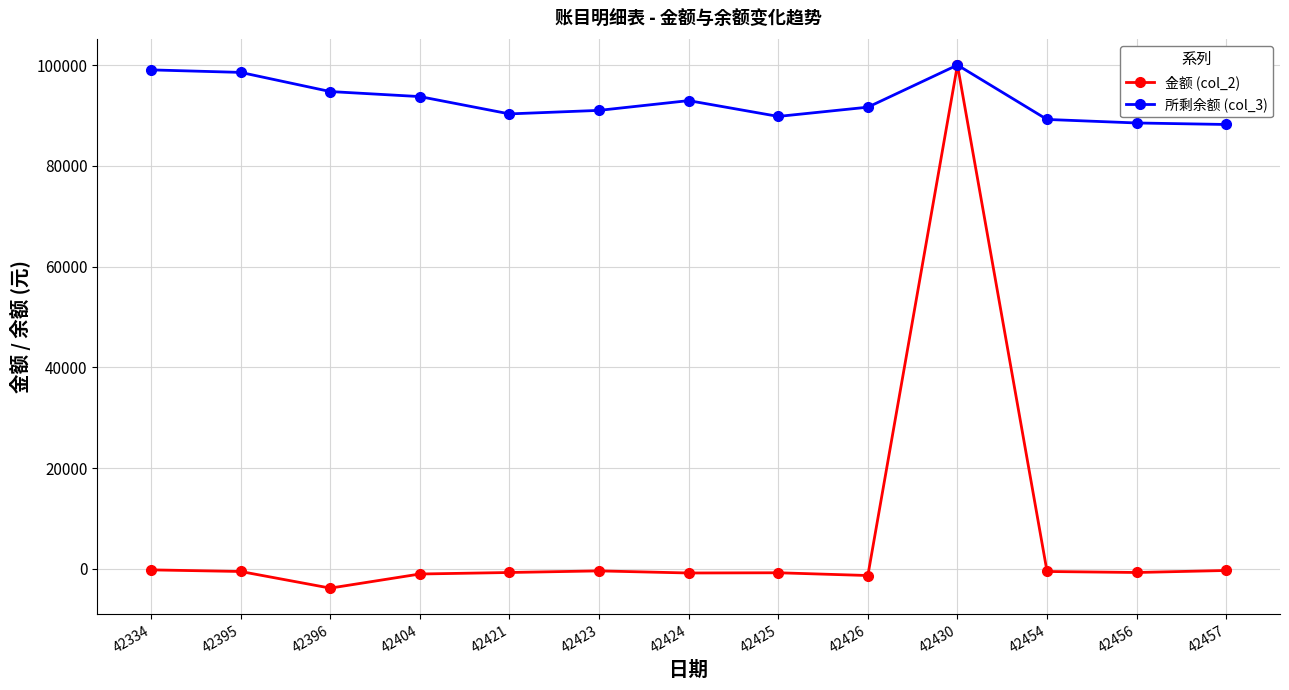

At 42425, list the series in order from smallest to largest.

金额 (col_2), 所剩余额 (col_3)